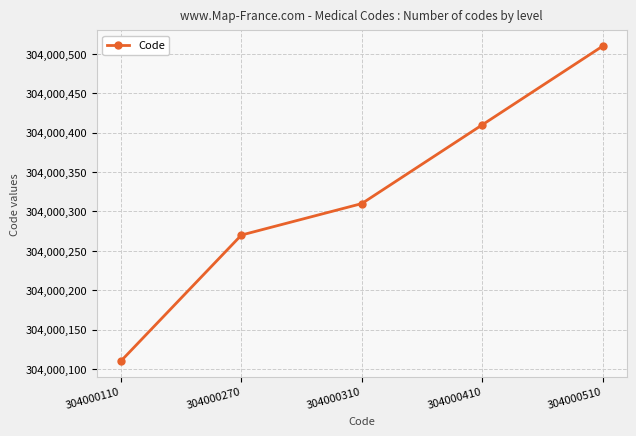

At which category does the chart reach its minimum across all series?

304000110